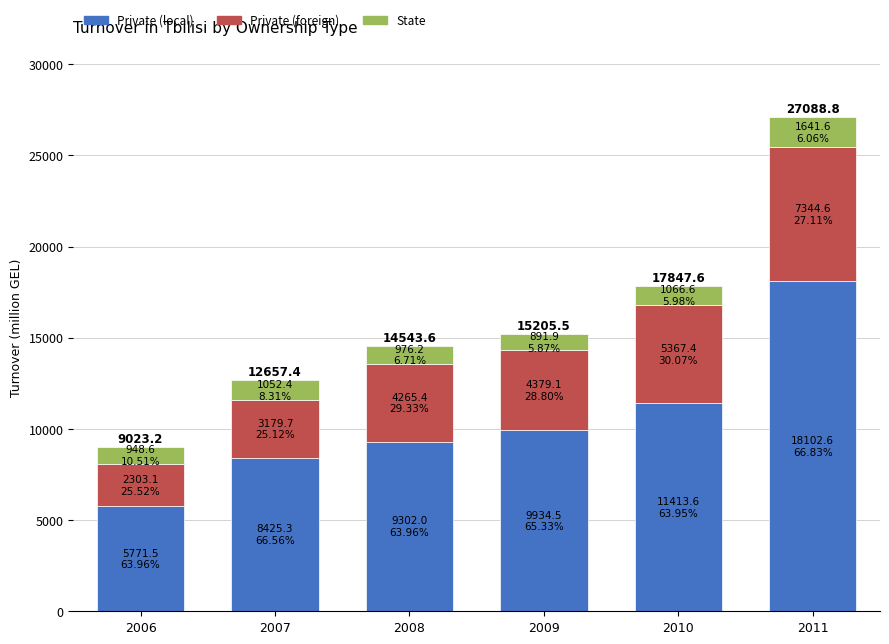

Reading left to right, what are the values for Private (local)?

2006=5771.5	2007=8425.3	2008=9302.0	2009=9934.5	2010=11413.6	2011=18102.6